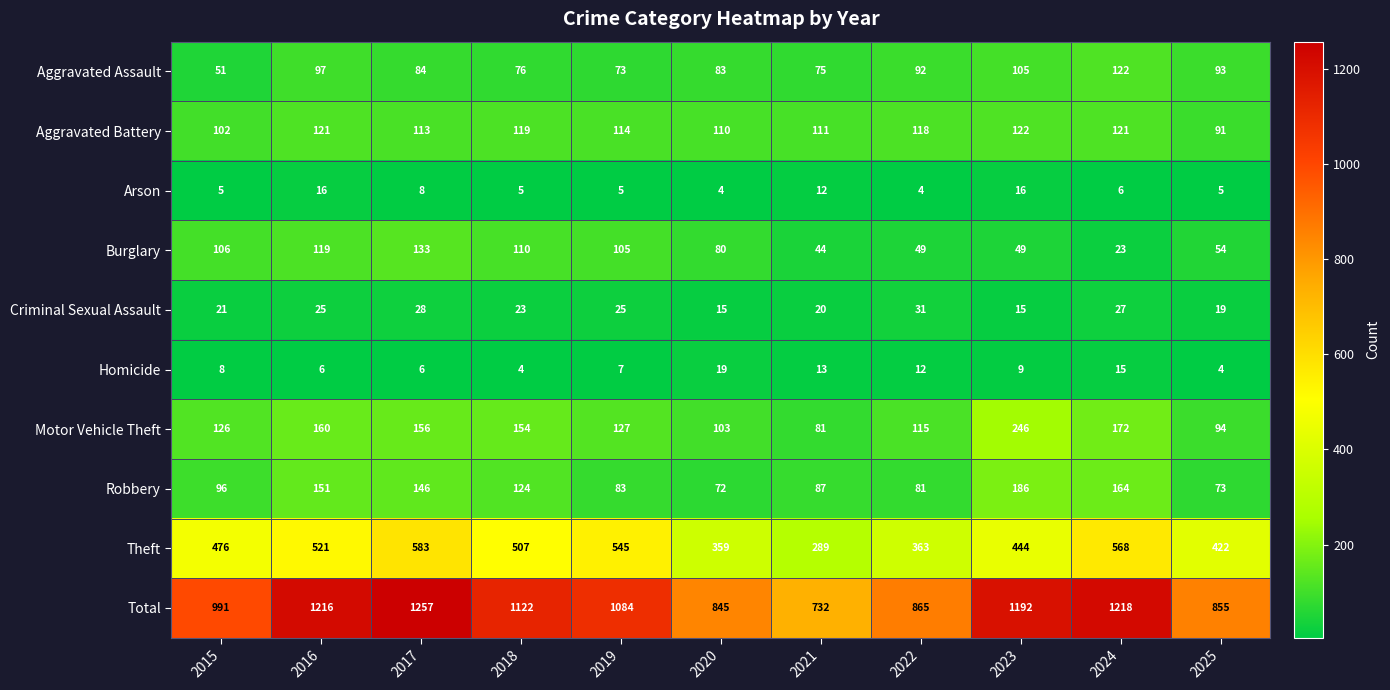

How many distinct data groups are displayed?

10